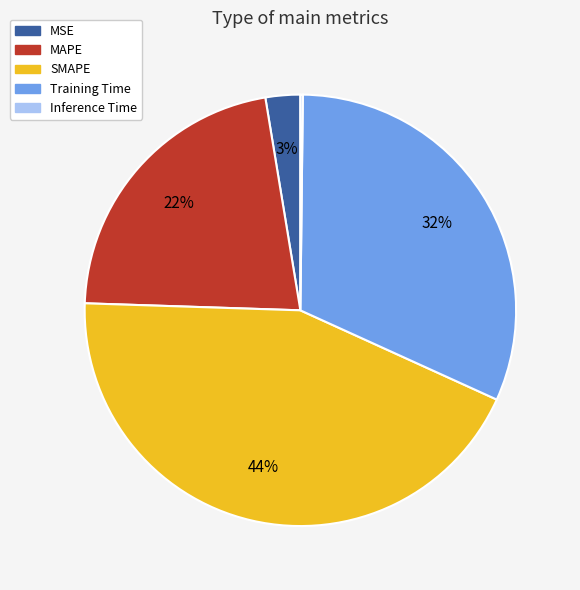

To the nearest percent, what is the difference between the MAPE and Training Time slice percentages?

10%